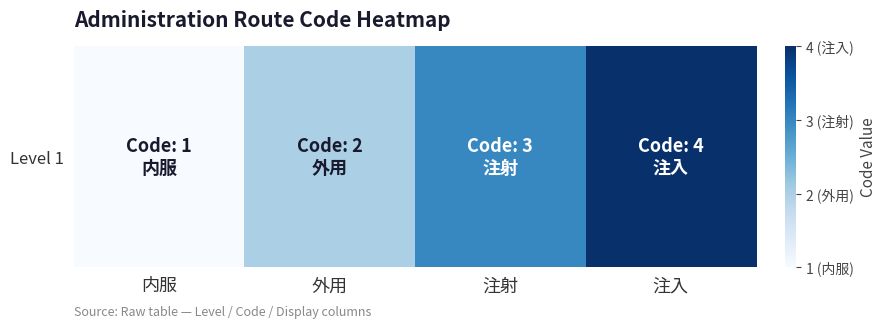

What is the sum of the values at 外用 and 注射?

5